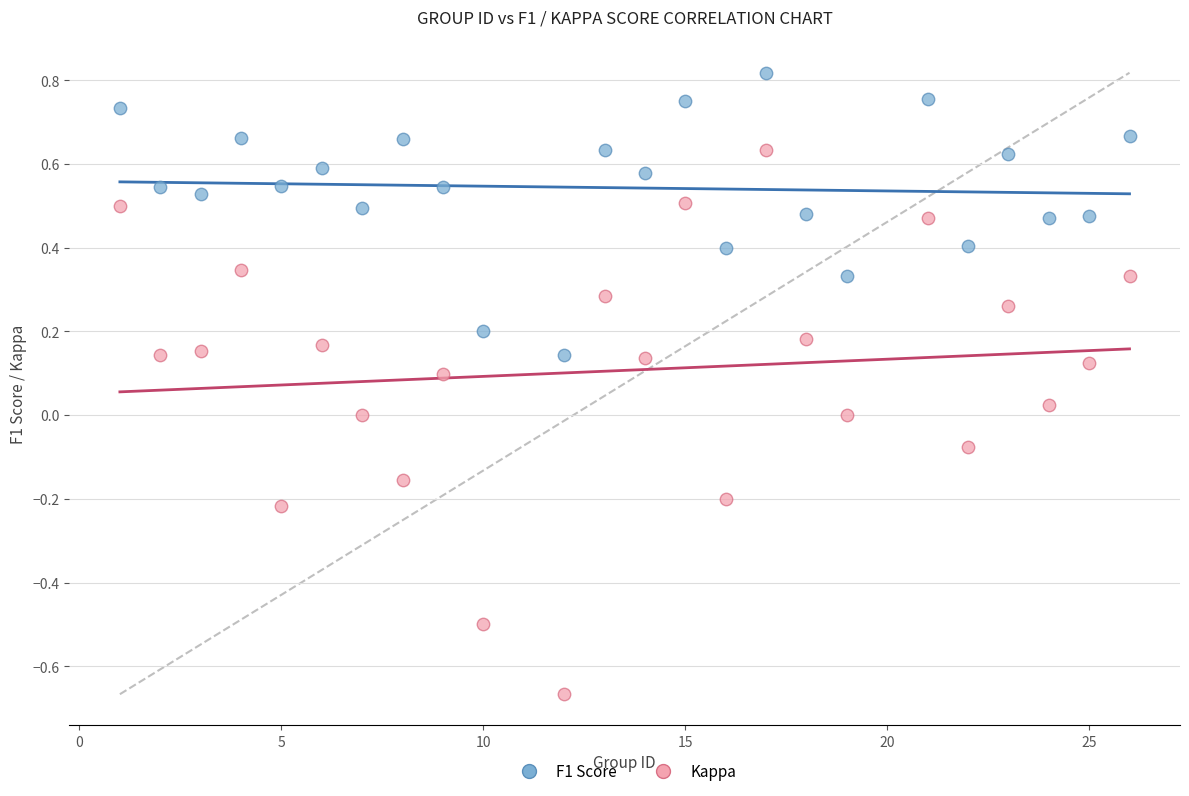

Which series contains the highest Y value?

F1 Score